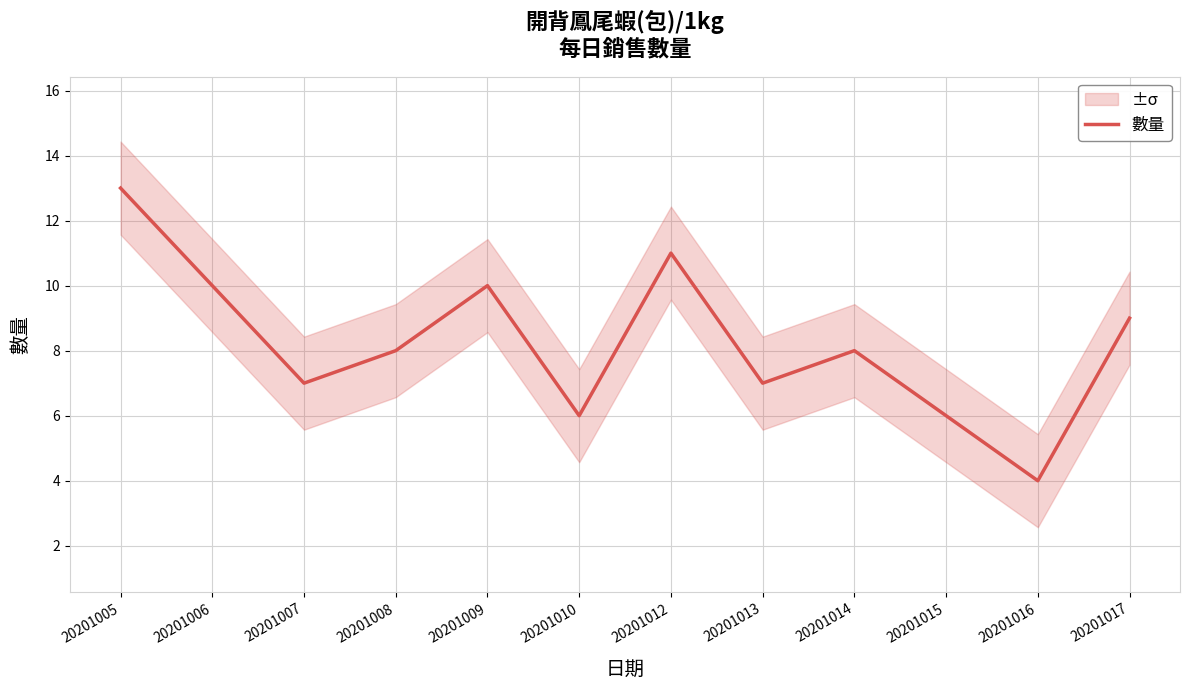

What is the difference between the values at 20201005 and 20201007?

6